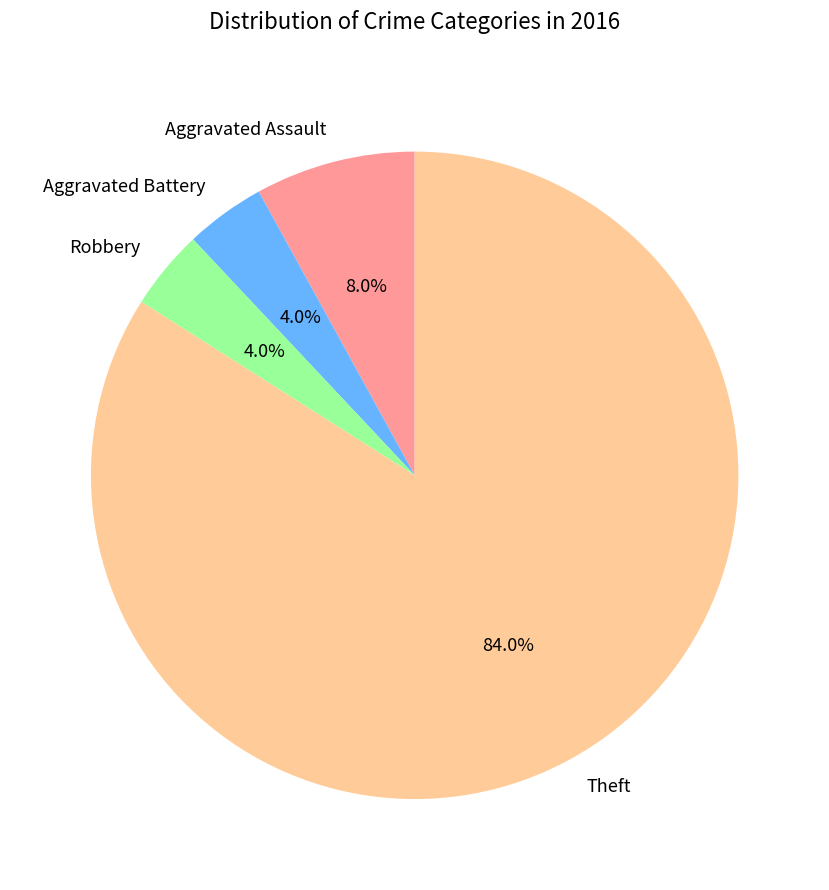

Which slice is the largest?

Theft